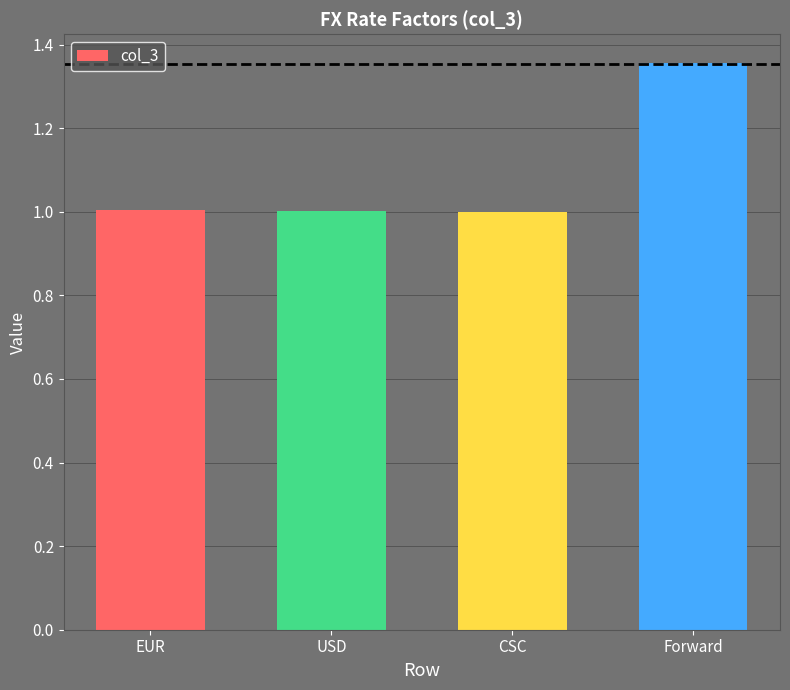

What is the approximate value at USD?

1.0